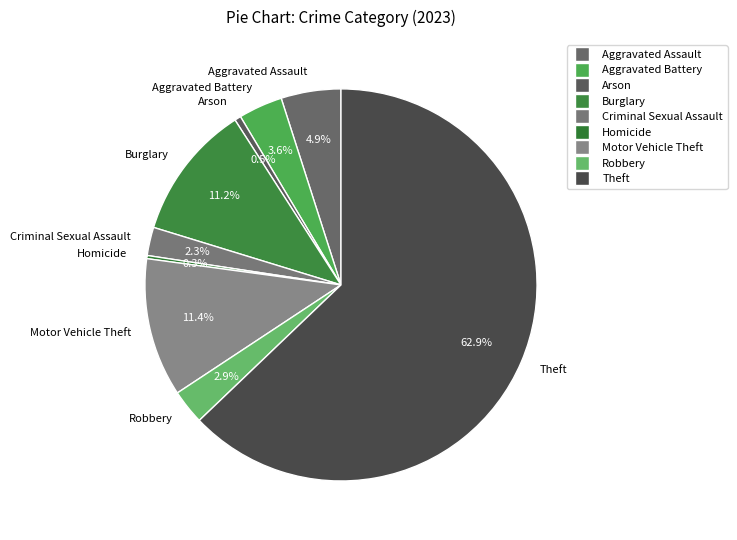

To the nearest percent, what is the combined percentage of Arson and Motor Vehicle Theft?

12%